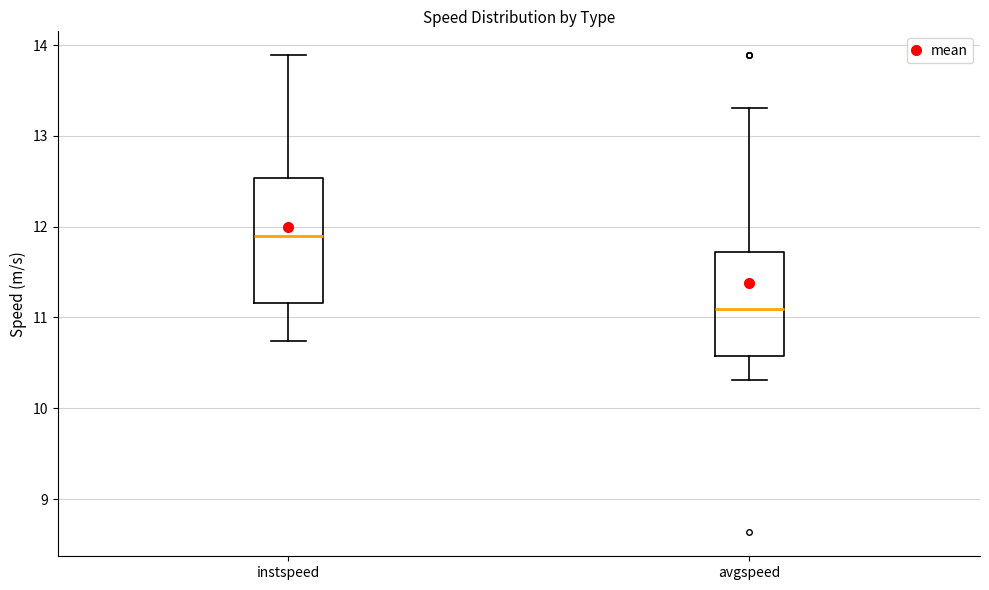

Where does the lower whisker of the box for instspeed end on the y-axis? The values are not printed on the chart, so give them approximately, as read against the axis.

10.7